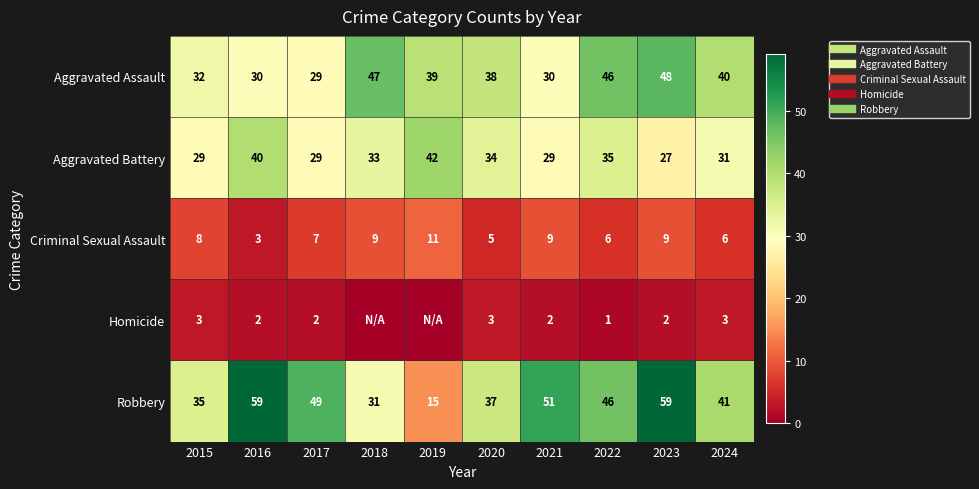

At which label does Aggravated Battery reach its peak?

2019